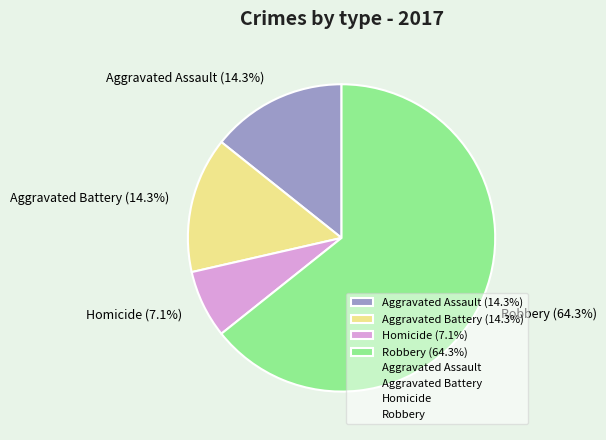

What is the majority slice?

Robbery (64.3%)